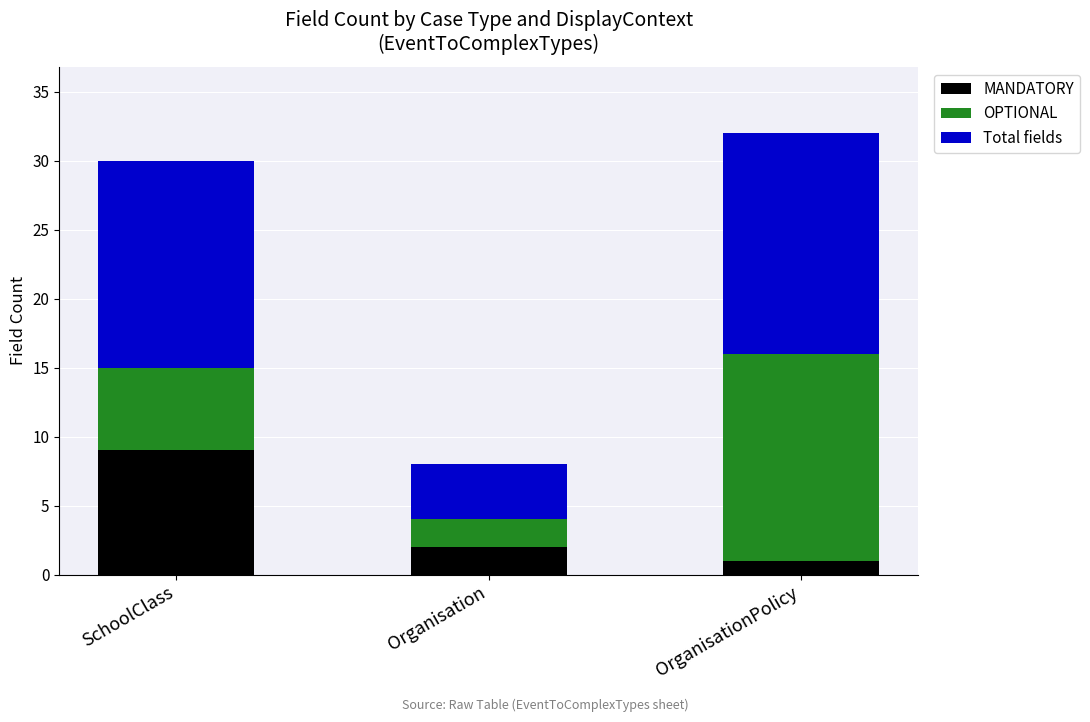

The value of MANDATORY at OrganisationPolicy is 1. True or false?

True